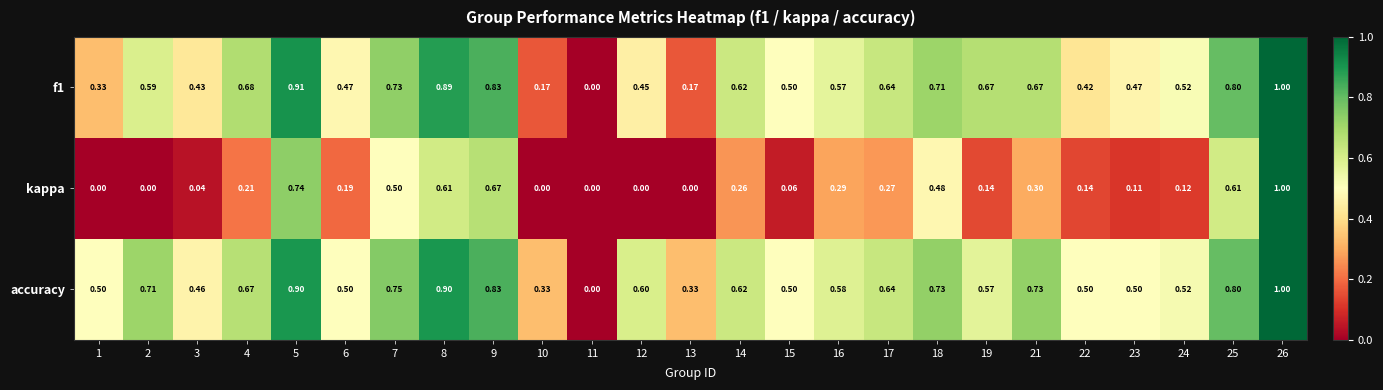

How many data points does each series have?

25